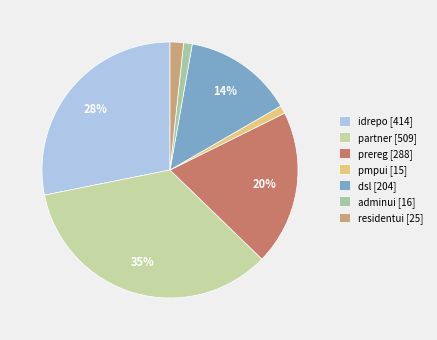

What is the total percentage of residentui and partner?

36.3%